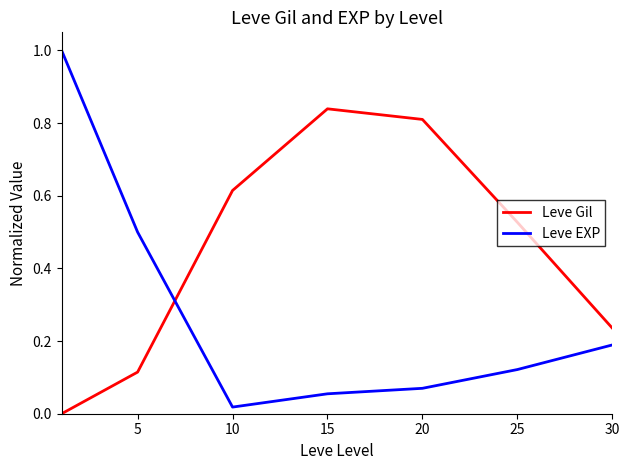

After their last crossing, which series has the higher values: Leve Gil or Leve EXP?

Leve Gil